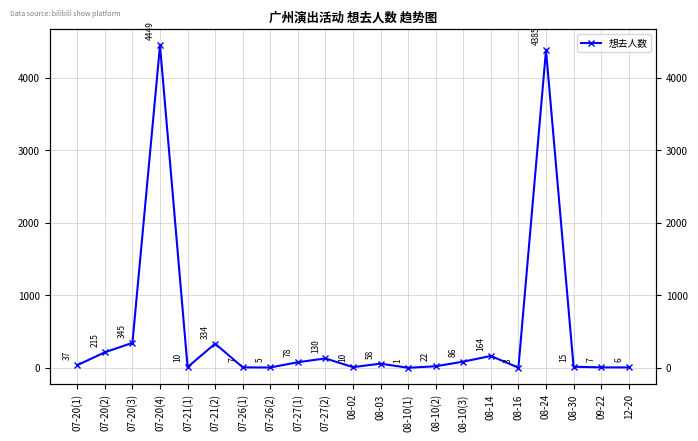

Rank the categories by value from highest to lowest.

07-20(4), 08-24, 07-20(3), 07-21(2), 07-20(2), 08-14, 07-27(2), 08-10(3), 07-27(1), 08-03, 07-20(1), 08-10(2), 08-30, 07-21(1), 08-02, 07-26(1), 09-22, 12-20, 07-26(2), 08-16, 08-10(1)